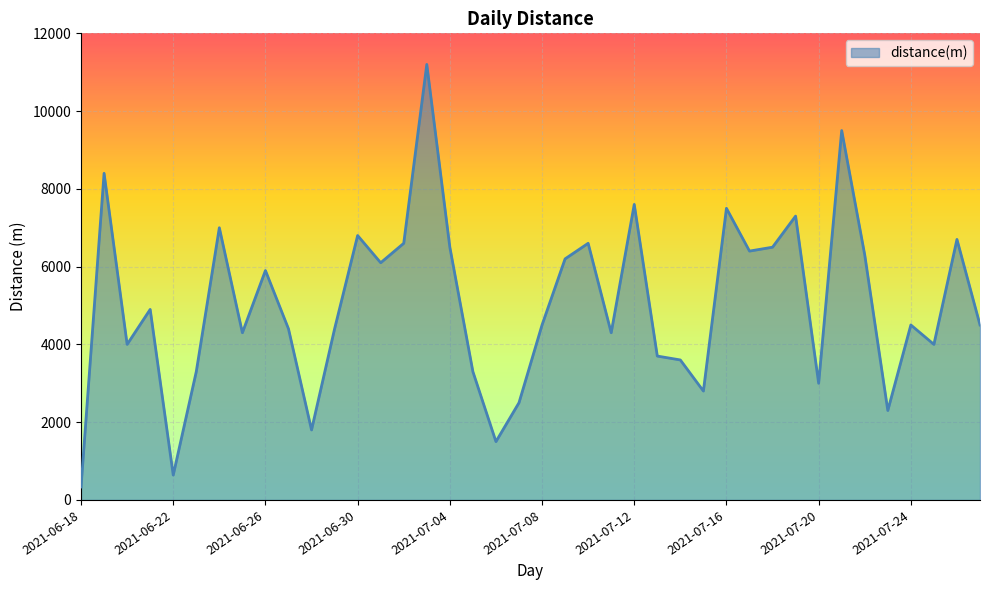

What is the difference between the maximum and minimum values?

10867